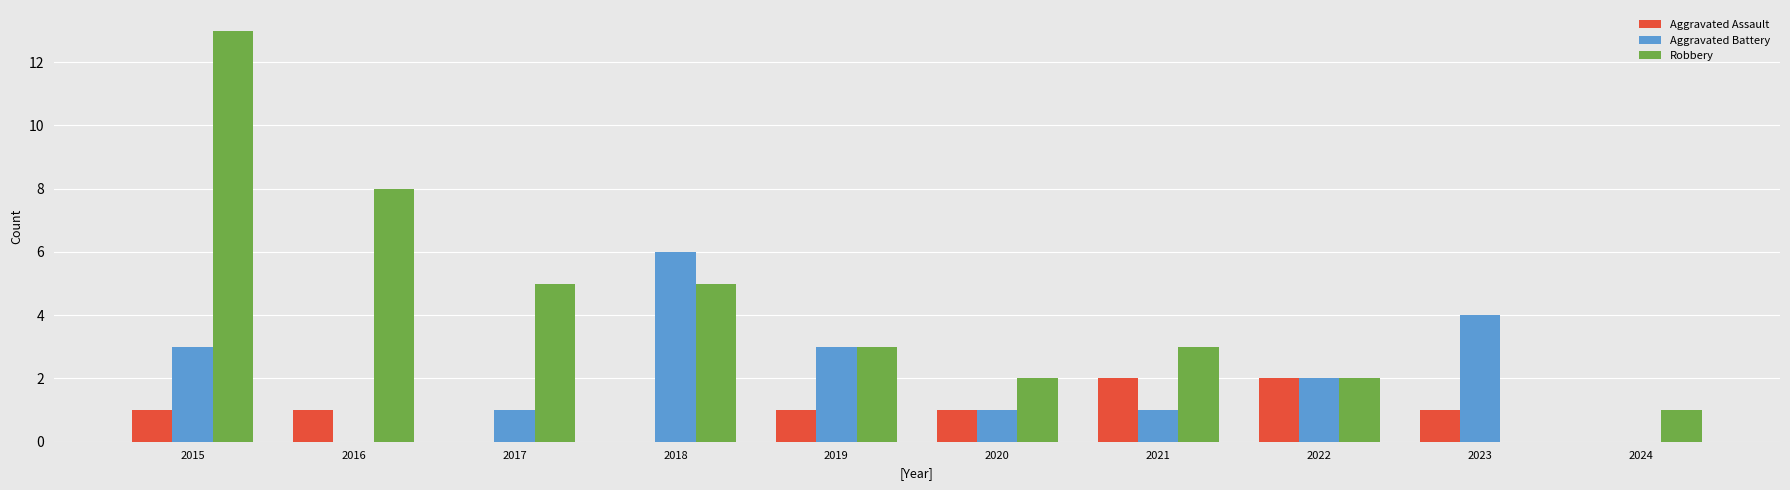

True or false: Aggravated Battery has a value of 0 at 2021.

False